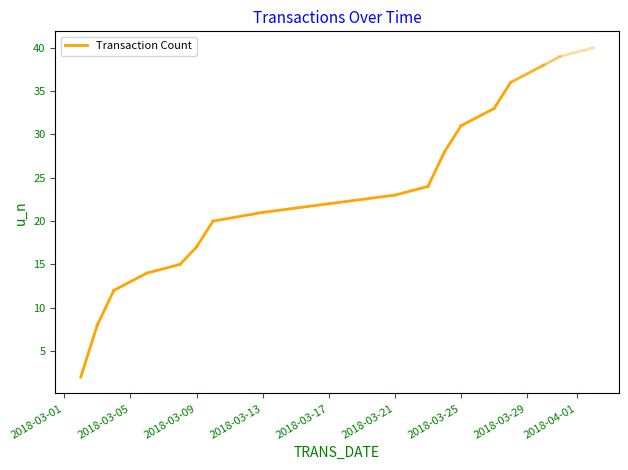

What is the value of the 2nd point from the left?

8